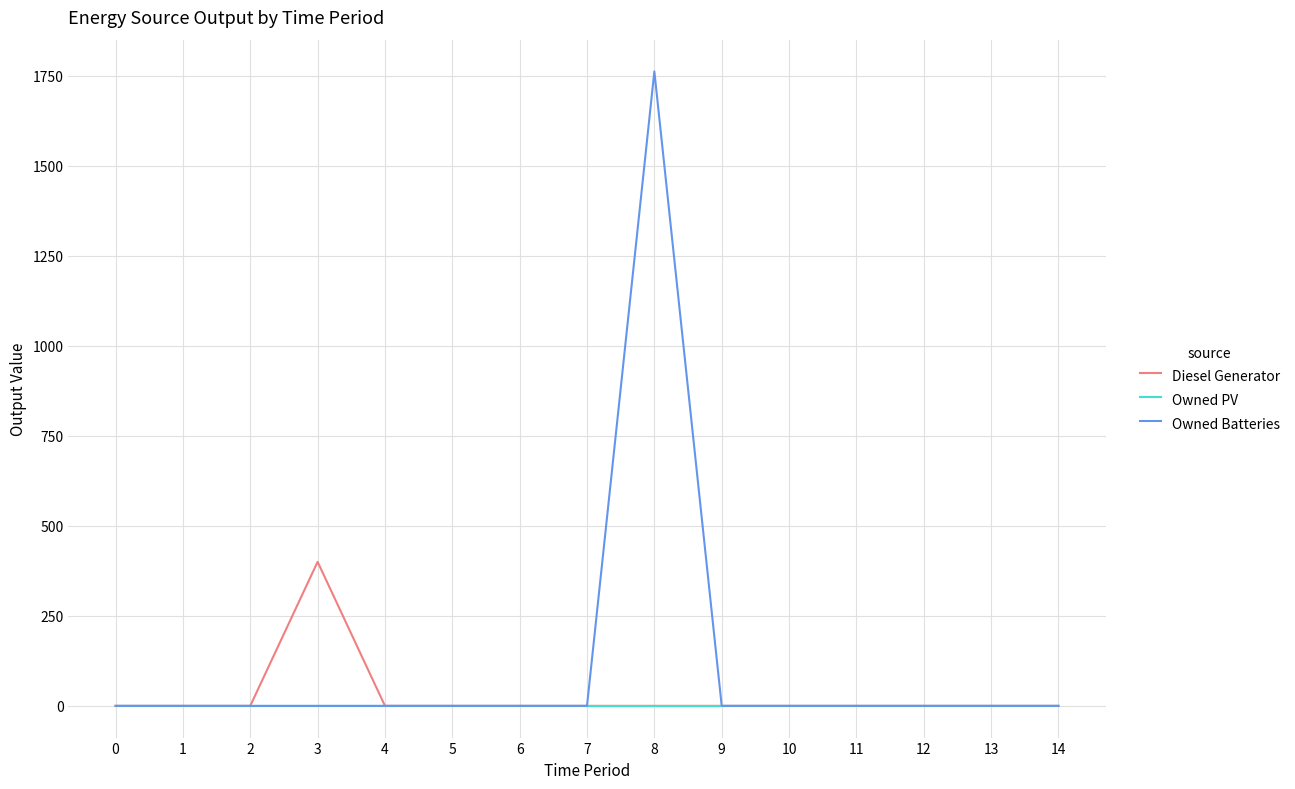

Which series has the largest total across all categories?

Owned Batteries